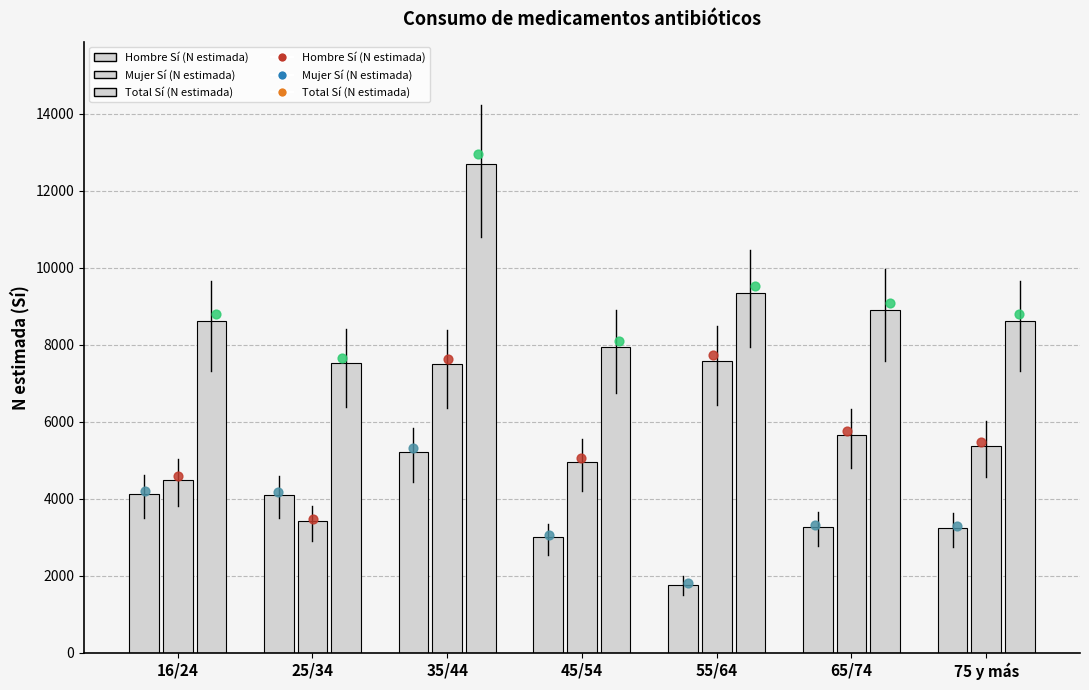

Which series has the largest total across all categories?

Total Sí (N estimada)